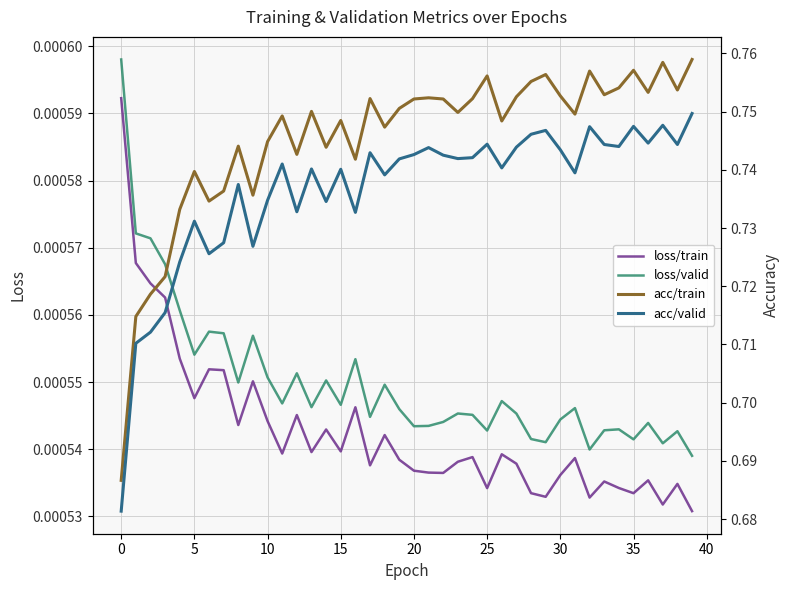

How many categories are shown in the chart?

40